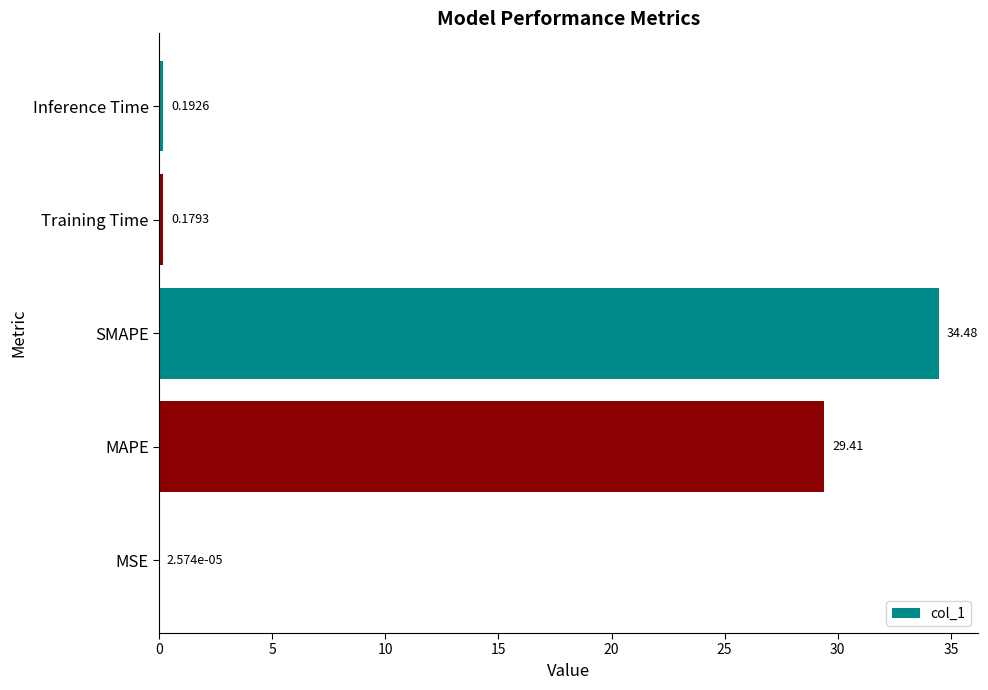

What is the sum of the values at SMAPE and Training Time?

34.7